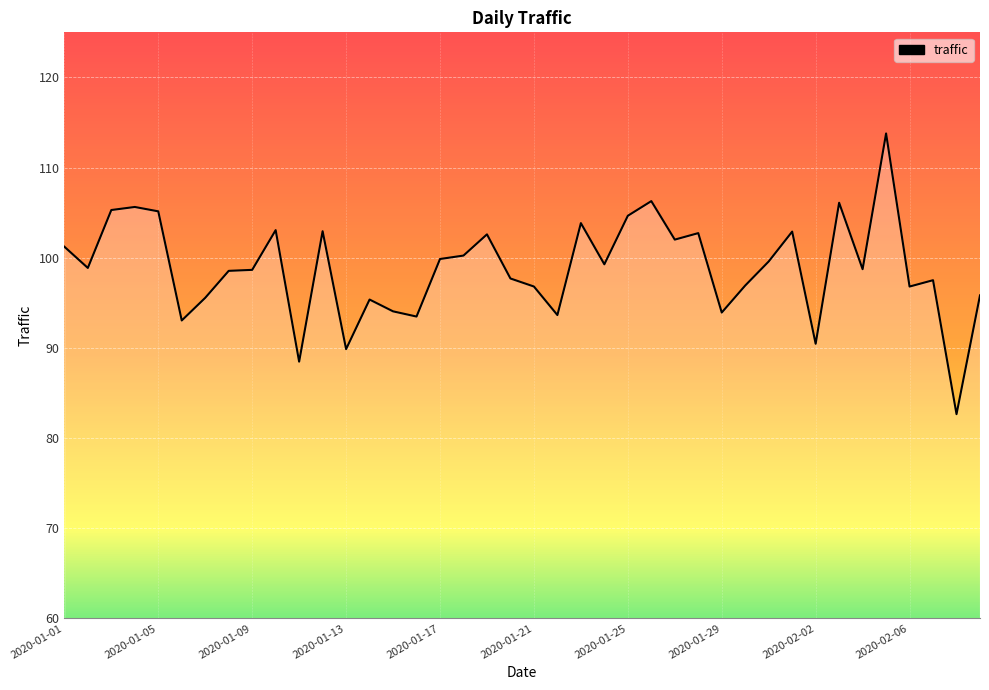

What is the greatest value displayed?

113.8